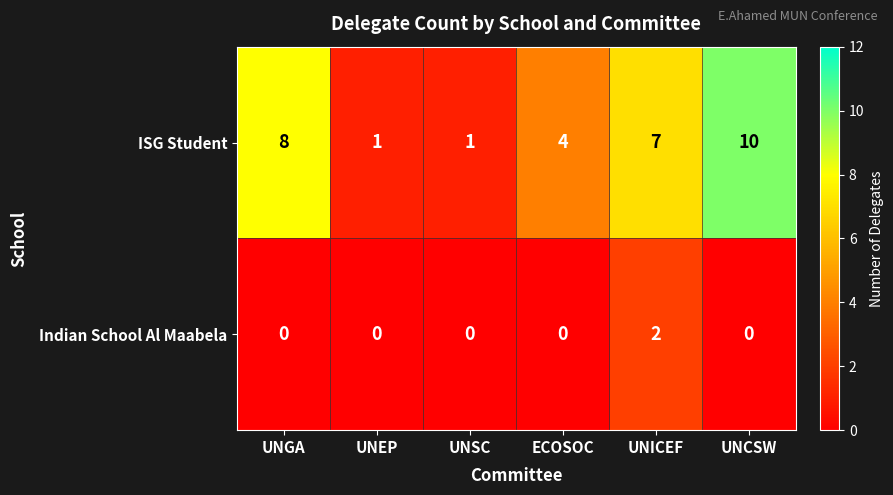

What is the sum of the ISG Student values at UNGA and UNSC?

9